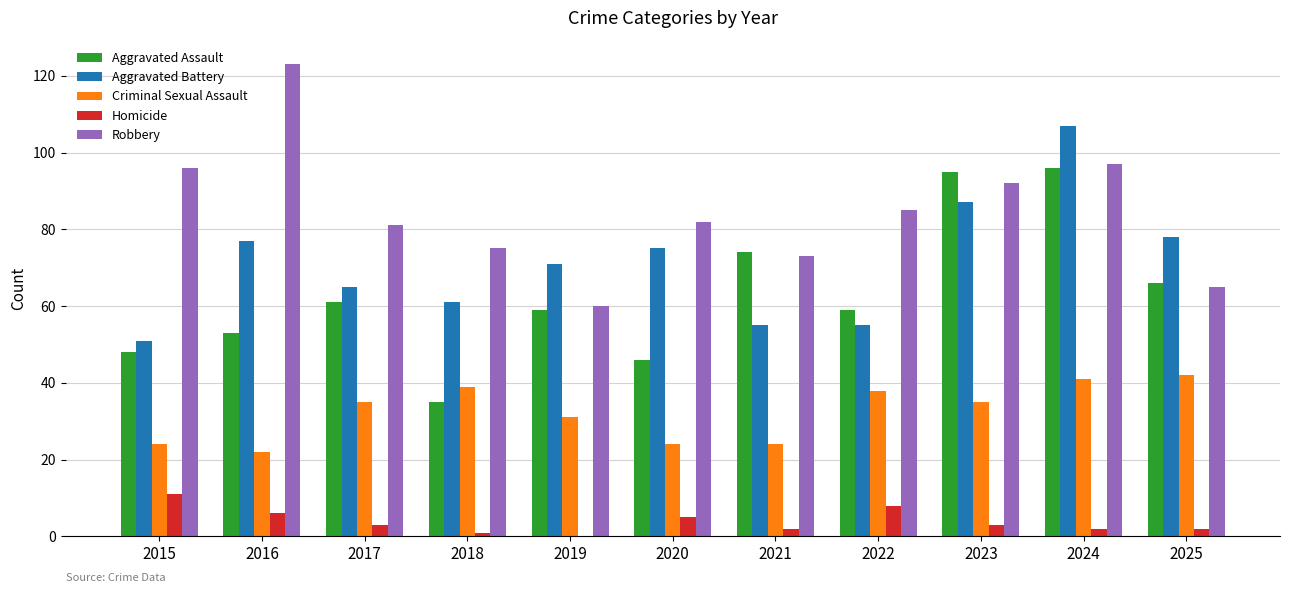

Which series has the widest spread of values?

Robbery